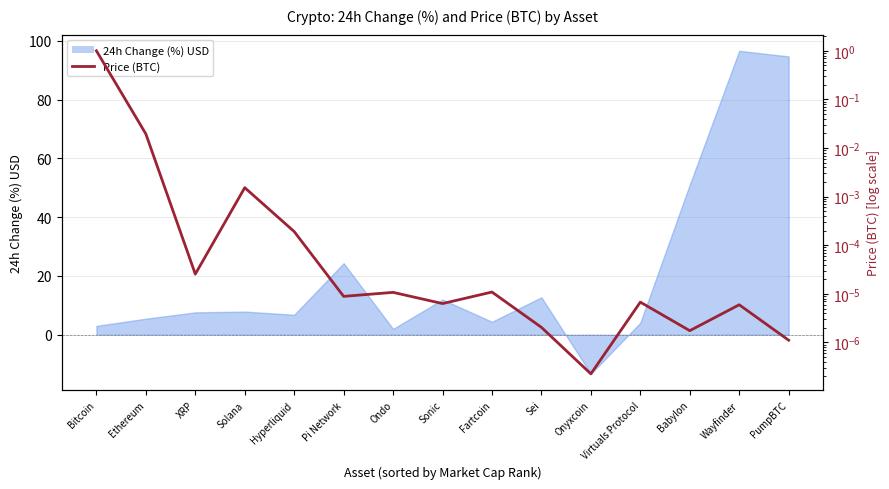

Does the chart have visible grid lines?

Yes